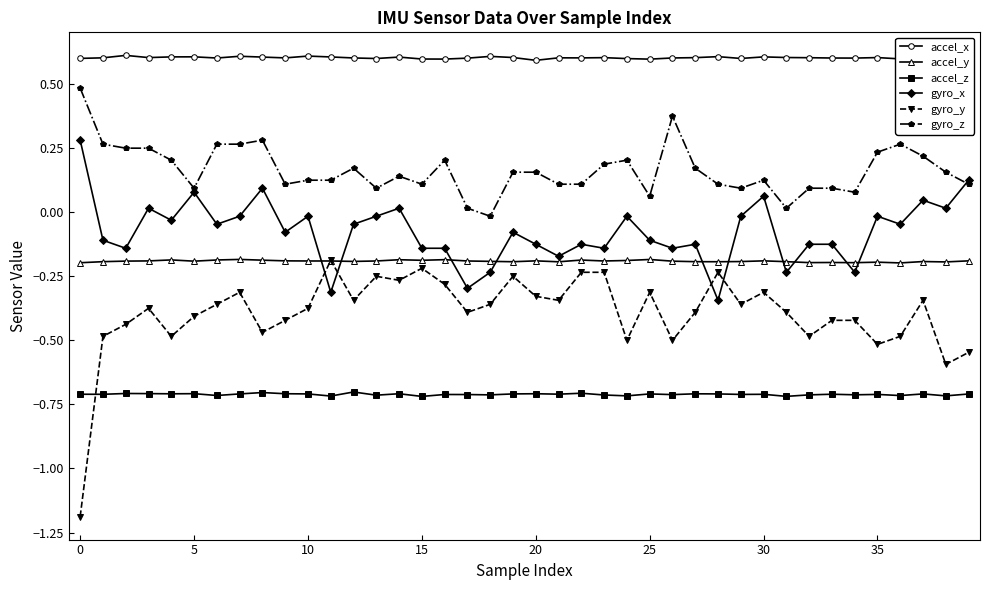

Which series has the largest total across all categories?

accel_x